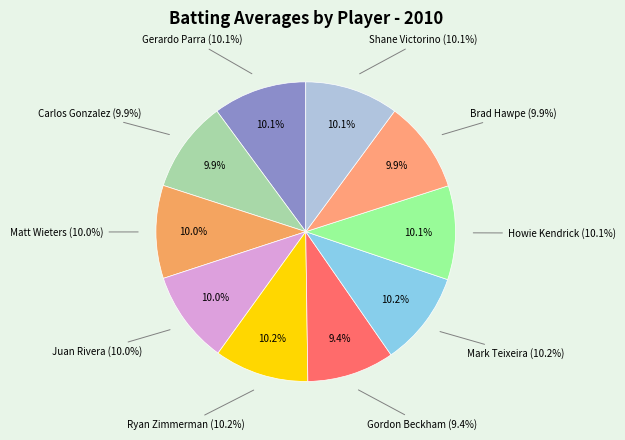

True or false: Shane Victorino accounts for 21% of the total.

False